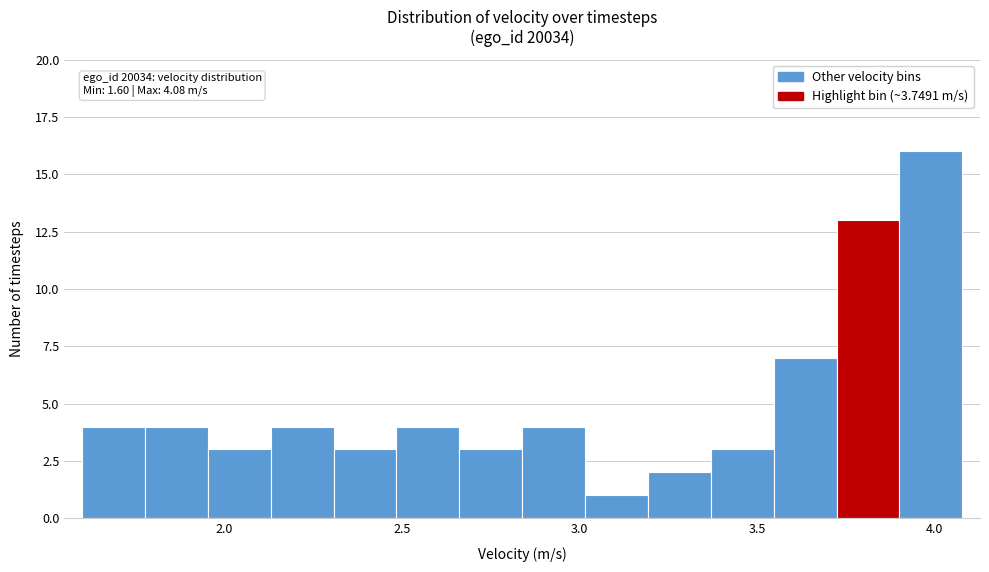

Around what value on the x-axis is the tallest bar? Give the approximate position of its centre, as read against the axis.

4.00